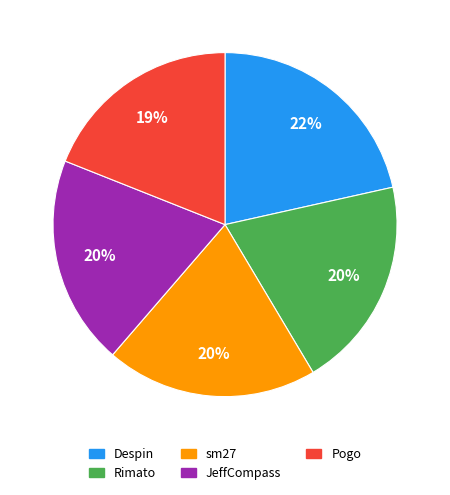

Do Despin and sm27 together represent more than half of the pie?

No